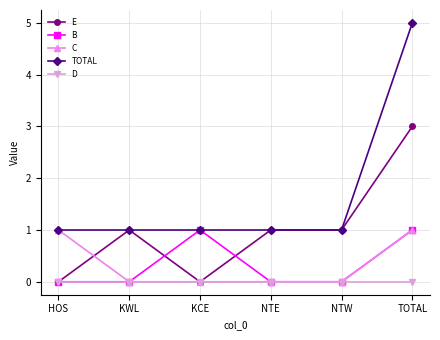

Reading left to right, extract all data points from this chart.

E: HOS=0	KWL=1	KCE=0	NTE=1	NTW=1	TOTAL=3
B: HOS=0	KWL=0	KCE=1	NTE=0	NTW=0	TOTAL=1
C: HOS=1	KWL=0	KCE=0	NTE=0	NTW=0	TOTAL=1
TOTAL: HOS=1	KWL=1	KCE=1	NTE=1	NTW=1	TOTAL=5
D: HOS=0	KWL=0	KCE=0	NTE=0	NTW=0	TOTAL=0